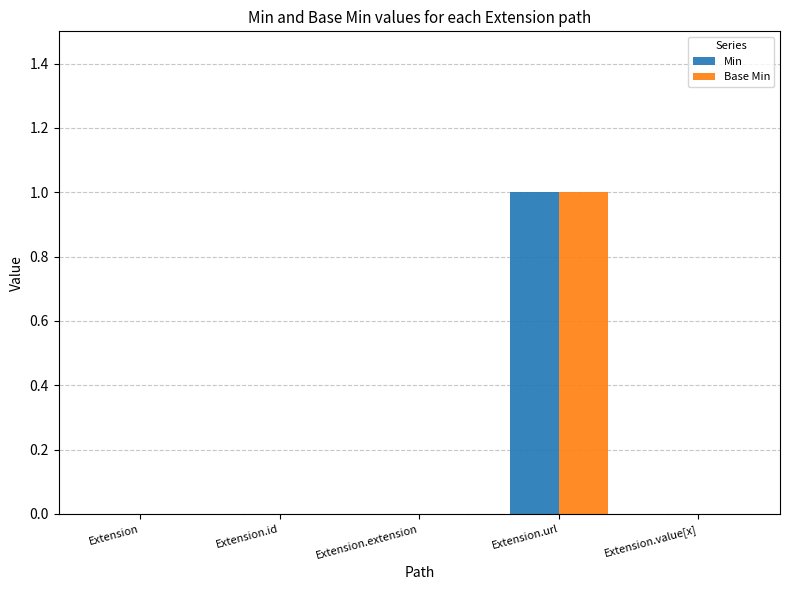

Is it true that Min equals 1 at Extension.value[x]?

False